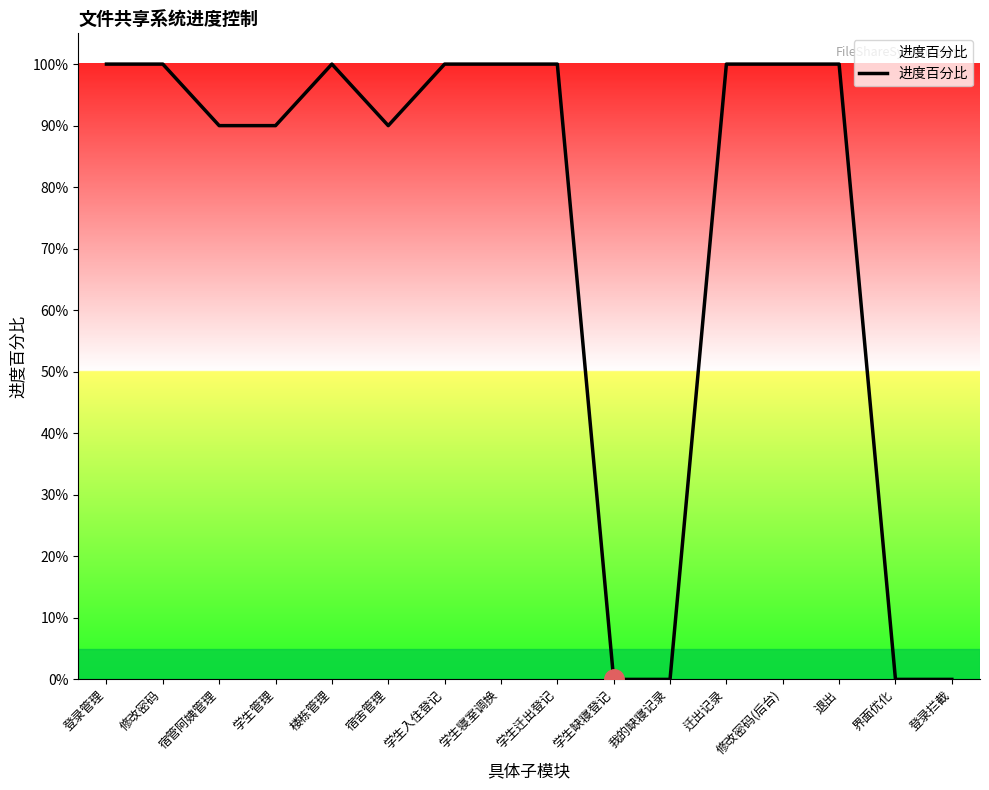

Which label corresponds to the largest value in the chart?

登录管理